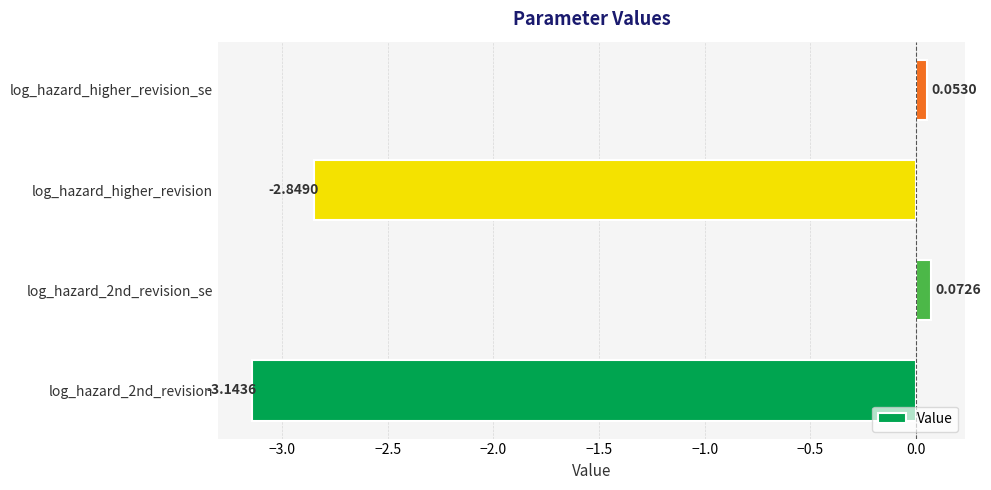

List the labels in order of value, smallest first.

log_hazard_2nd_revision, log_hazard_higher_revision, log_hazard_higher_revision_se, log_hazard_2nd_revision_se